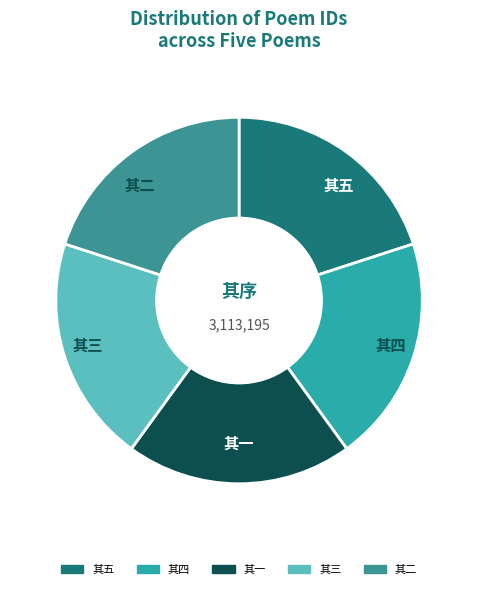

Is the sum of 其二 and 其一 greater than half?

No